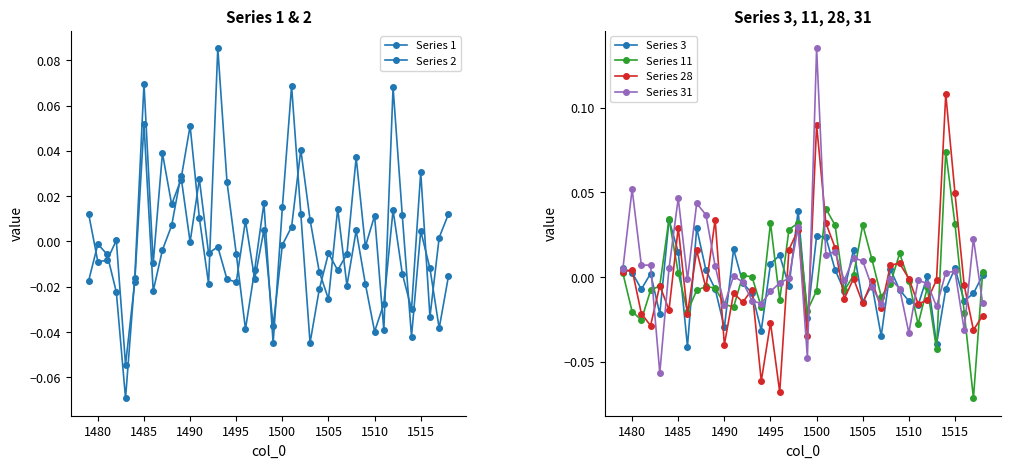

Reading left to right, what are all the values shown in this chart?

Series 1: 0.0	-0.0	-0.0	0.0	-0.1	-0.0	0.1	-0.0	-0.0	0.0	0.0	-0.0	0.0	-0.0	-0.0	-0.0	-0.0	0.0	-0.0	0.0	-0.0	-0.0	0.0	0.0	0.0	-0.0	-0.0	0.0	-0.0	0.0	-0.0	-0.0	-0.0	0.0	-0.0	-0.0	0.0	-0.0	0.0	0.0
Series 2: -0.0	-0.0	-0.0	-0.0	-0.1	-0.0	0.1	-0.0	0.0	0.0	0.0	0.1	0.0	-0.0	0.1	0.0	-0.0	-0.0	-0.0	0.0	-0.0	0.0	0.1	0.0	-0.0	-0.0	-0.0	-0.0	-0.0	0.0	-0.0	0.0	-0.0	0.1	0.0	-0.0	0.0	-0.0	-0.0	-0.0
Series 3: 0.0	0.0	-0.0	0.0	-0.0	0.0	0.0	-0.0	0.0	0.0	-0.0	-0.0	0.0	-0.0	-0.0	-0.0	0.0	0.0	-0.0	0.0	-0.0	0.0	0.0	0.0	-0.0	0.0	-0.0	-0.0	-0.0	0.0	-0.0	-0.0	-0.0	0.0	-0.0	-0.0	0.0	-0.0	-0.0	0.0
Series 11: 0.0	-0.0	-0.0	-0.0	-0.0	0.0	0.0	-0.0	-0.0	-0.0	-0.0	-0.0	-0.0	0.0	0.0	-0.0	0.0	-0.0	0.0	0.0	-0.0	-0.0	0.0	0.0	-0.0	0.0	0.0	0.0	-0.0	-0.0	0.0	-0.0	-0.0	-0.0	-0.0	0.1	0.0	-0.0	-0.1	0.0
Series 28: 0.0	0.0	-0.0	-0.0	-0.0	-0.0	0.0	-0.0	0.0	-0.0	0.0	-0.0	-0.0	-0.0	-0.0	-0.1	-0.0	-0.1	0.0	0.0	-0.0	0.1	0.0	0.0	-0.0	-0.0	-0.0	-0.0	-0.0	0.0	0.0	-0.0	-0.0	-0.0	-0.0	0.1	0.0	-0.0	-0.0	-0.0
Series 31: 0.0	0.1	0.0	0.0	-0.1	0.0	0.0	-0.0	0.0	0.0	0.0	-0.0	0.0	-0.0	-0.0	-0.0	-0.0	-0.0	-0.0	0.0	-0.0	0.1	0.0	0.0	-0.0	0.0	0.0	-0.0	-0.0	-0.0	-0.0	-0.0	-0.0	-0.0	-0.0	0.0	0.0	-0.0	0.0	-0.0